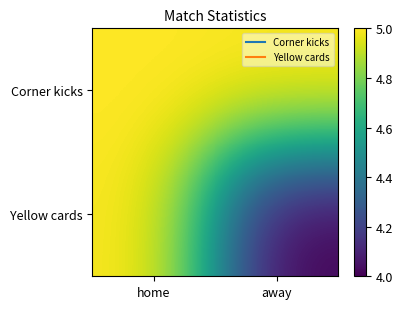

What is the greatest value displayed?

5